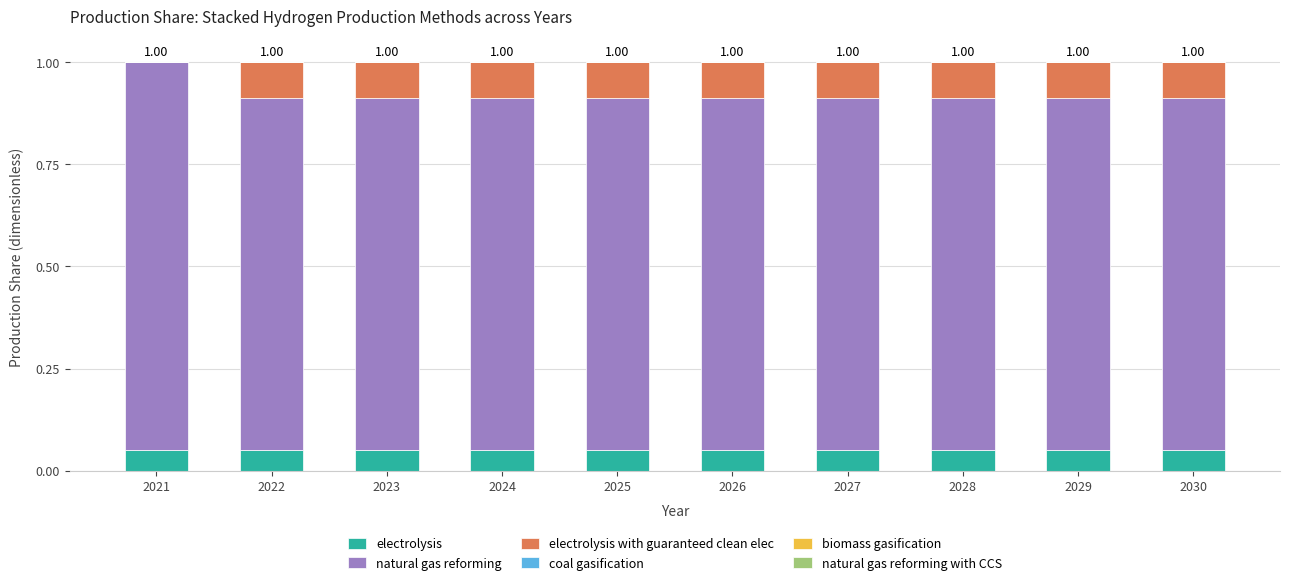

What is the total value across all series at 2027?

1.0